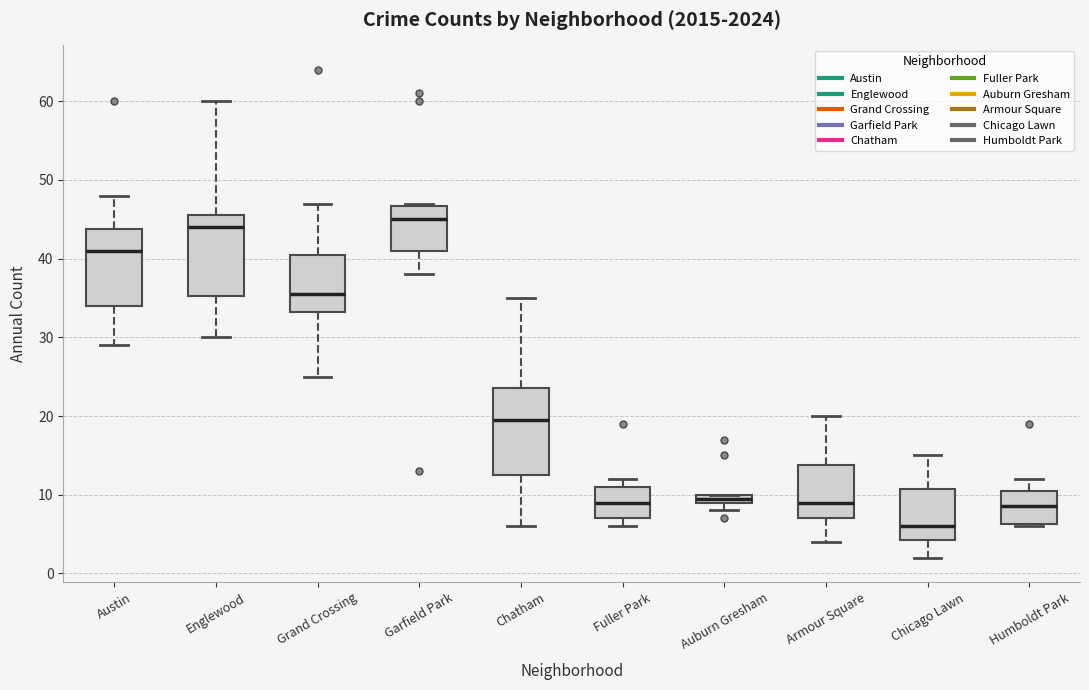

Which box's median line is the lowest?

Chicago Lawn